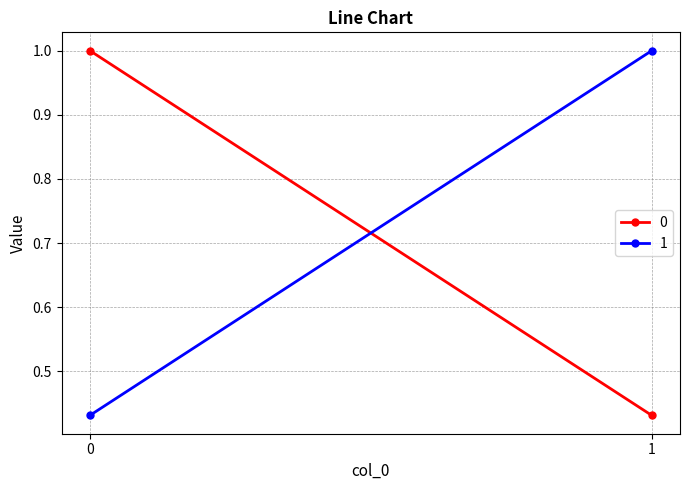

At how many categories does at least one series exceed 0?

2